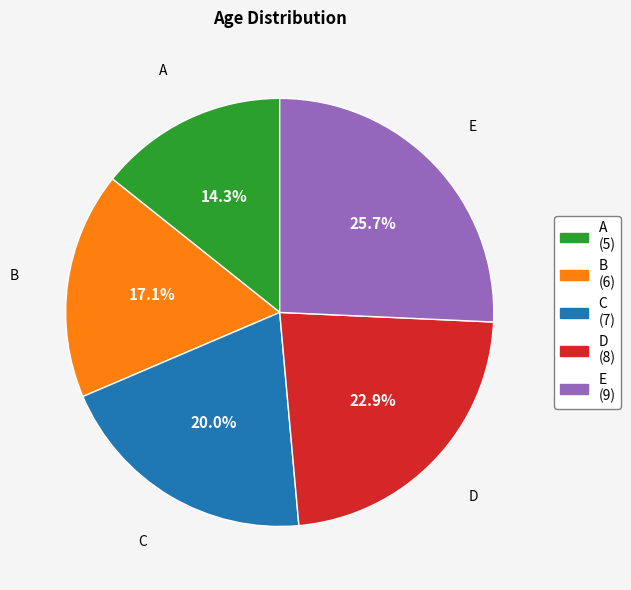

The B slice represents 17% of the pie. True or false?

True